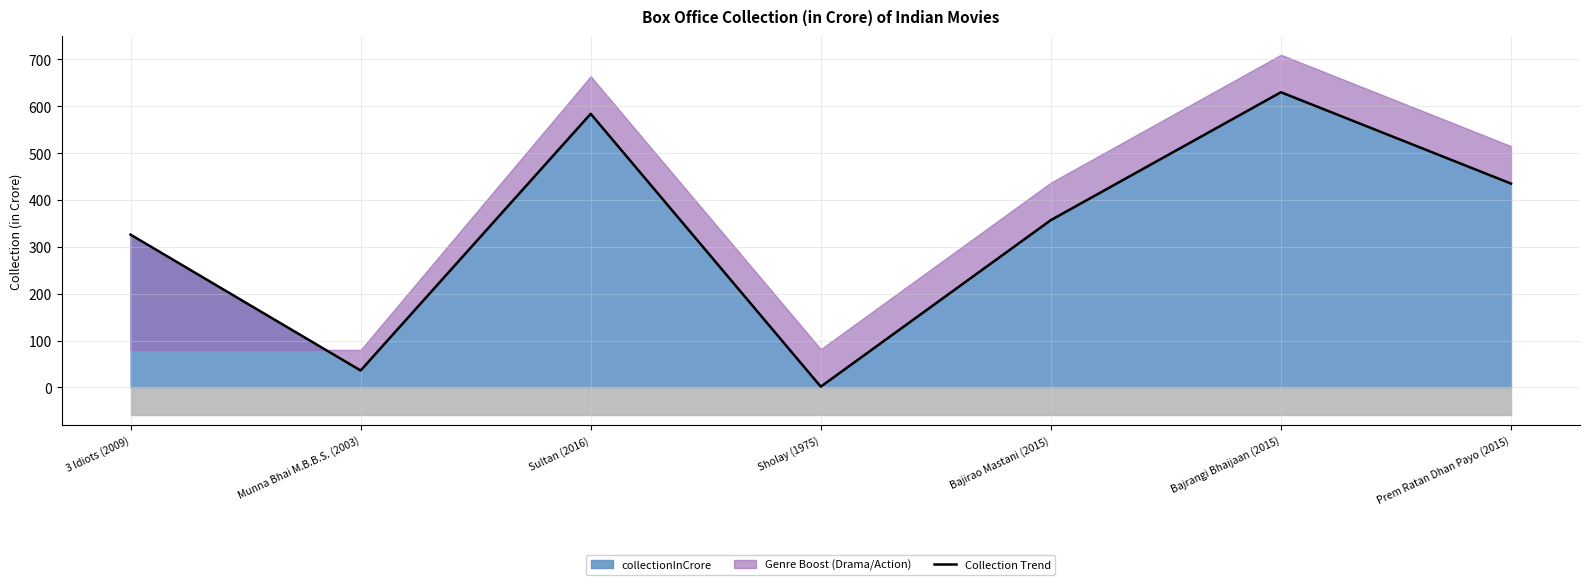

How many interior local peaks (higher than both neighbors) does the data have?

2